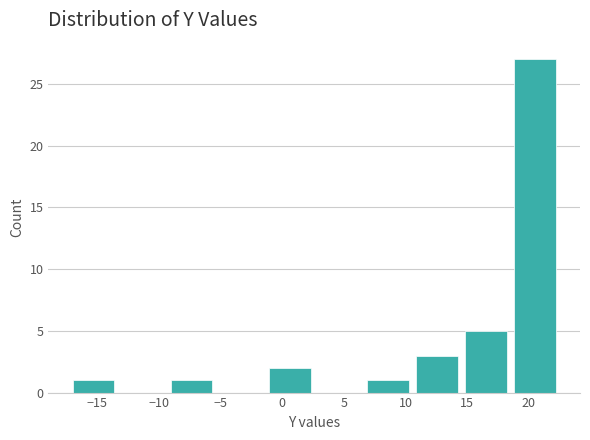

Reading left to right, transcribe this chart: for each bar, give the range it covers on the x-axis and its height. Neither the bar edges nor the heights are printed on the chart, so give them approximately, as read against the axes.

-17.5 to -13.5: 1
-13.5 to -9.5: 0
-9.5 to -5.5: 1
-5.5 to -1.5: 0
-1.5 to 2.5: 2
2.5 to 6.5: 0
6.5 to 10.5: 1
10.5 to 14.5: 3
14.5 to 18.5: 5
18.5 to 22.5: 27